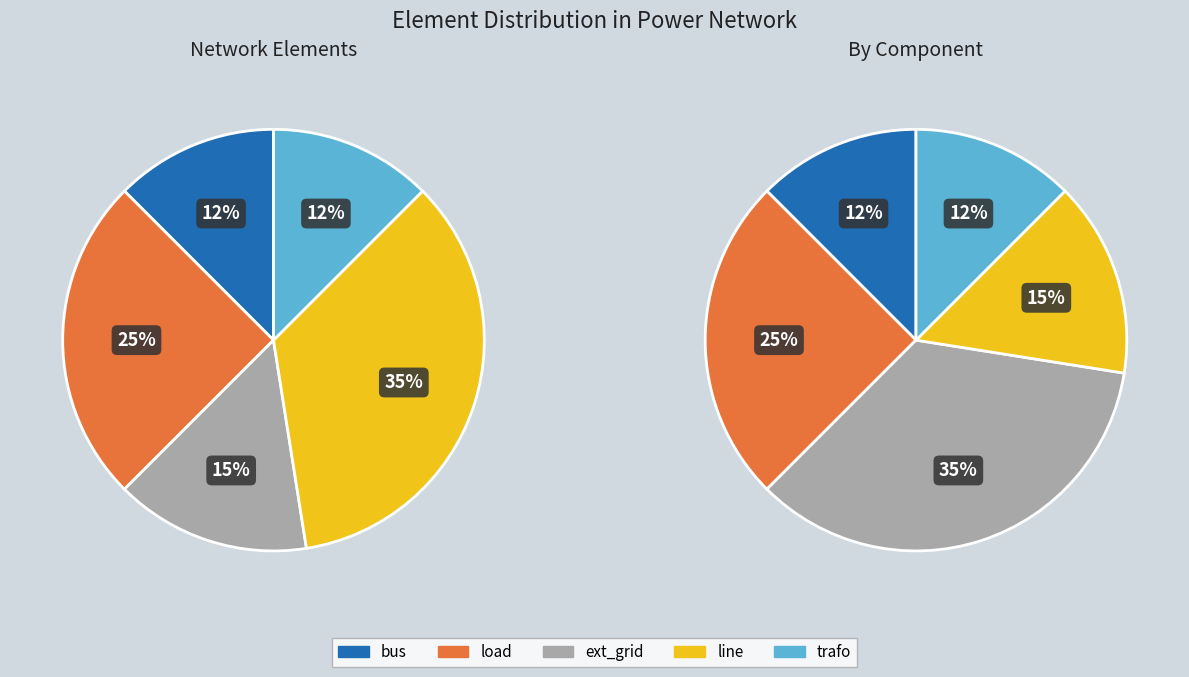

To the nearest percent, what is the difference between the largest and smallest slice percentages?

22%